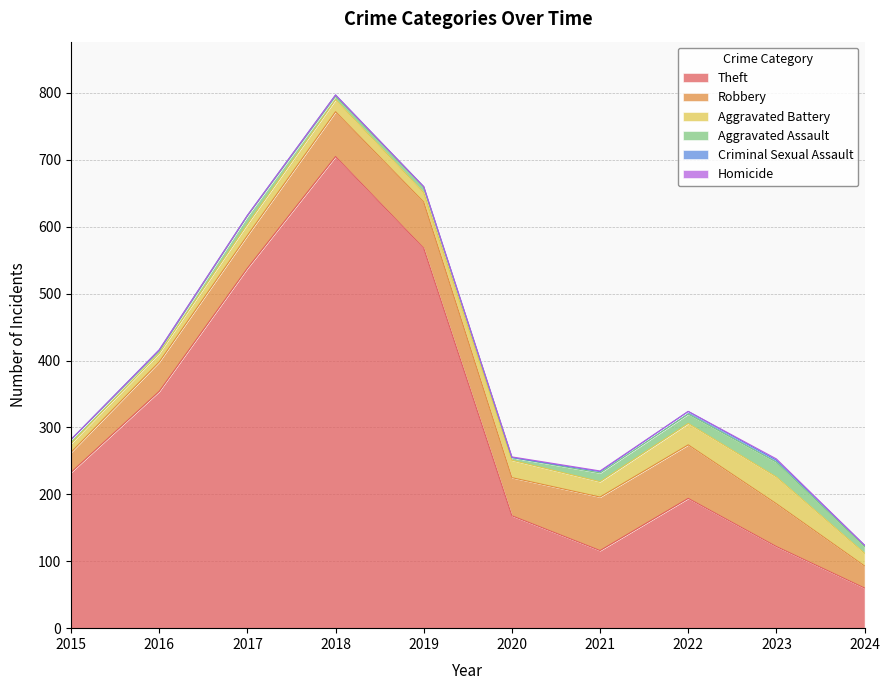

True or false: Robbery and Homicide intersect in this chart.

False